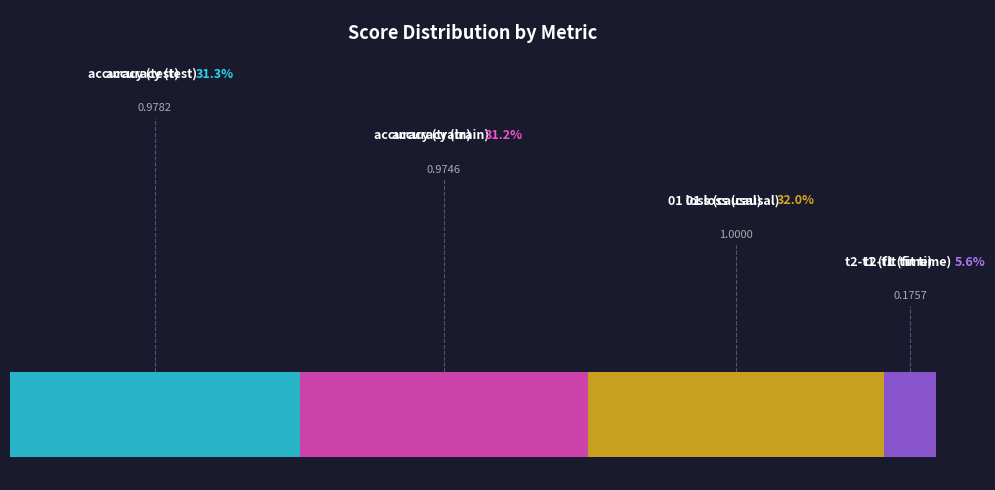

True or false: 01 loss (causal) accounts for 44% of the total.

False